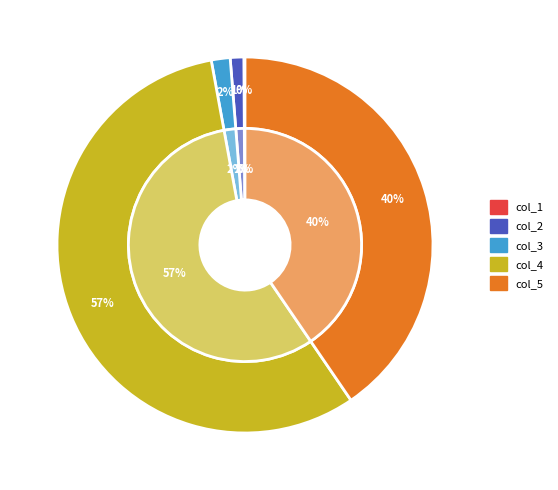

To the nearest percent, what percentage of the pie is col_3?

2%